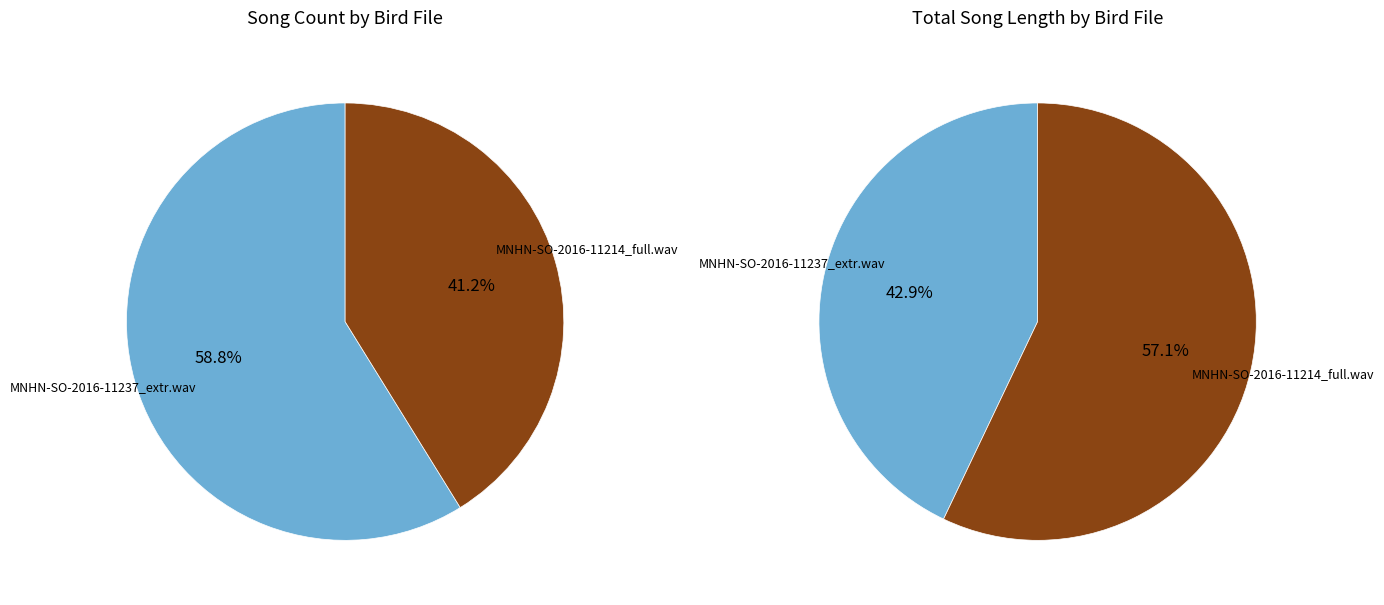

How many slices are in this pie chart?

2